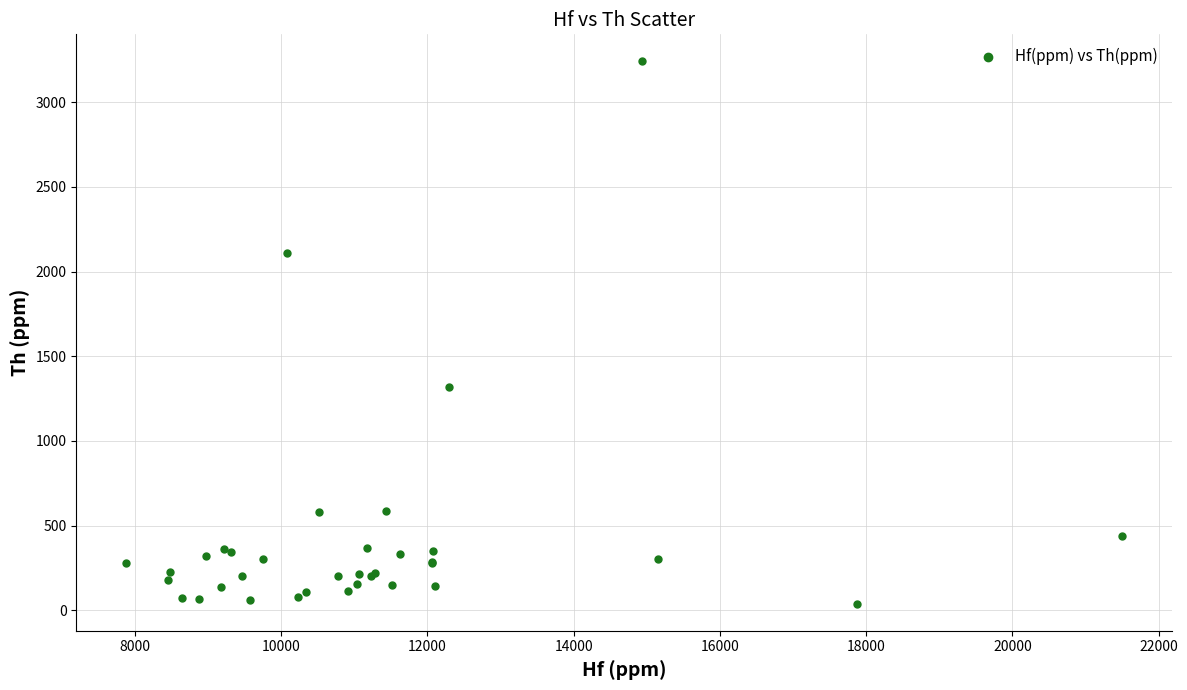

What Y value in the scatter plot is closest to 1639?

1320.0